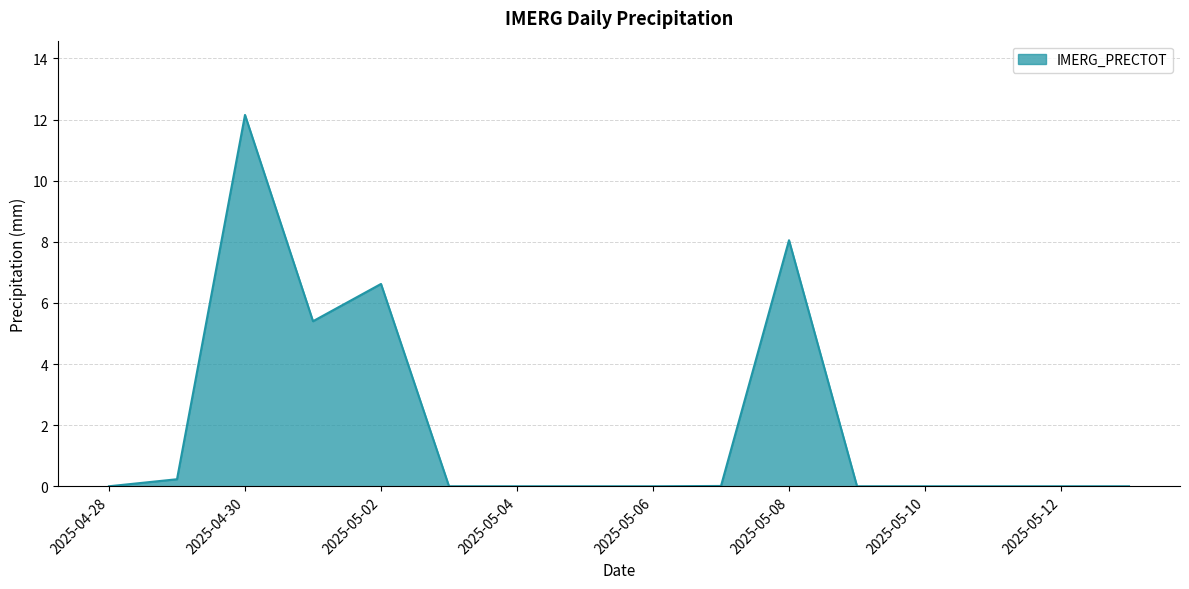

What is the maximum value shown in the chart?

12.2